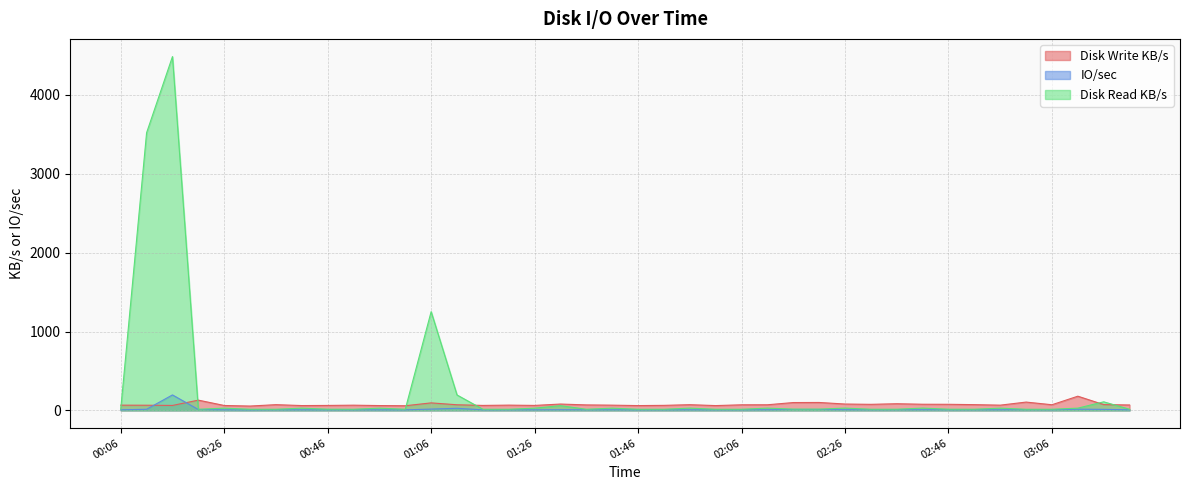

Where do IO/sec and Disk Write KB/s first cross each other?

00:11 and 00:16